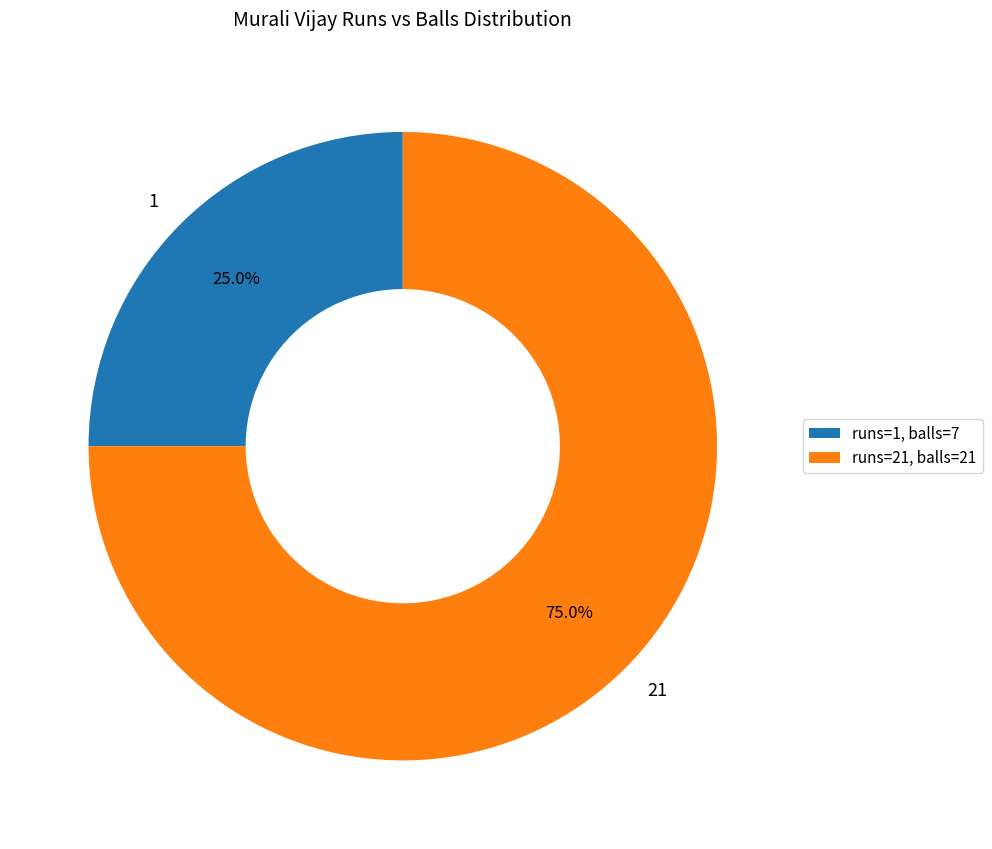

To the nearest percent, what portion does 1 represent?

25%